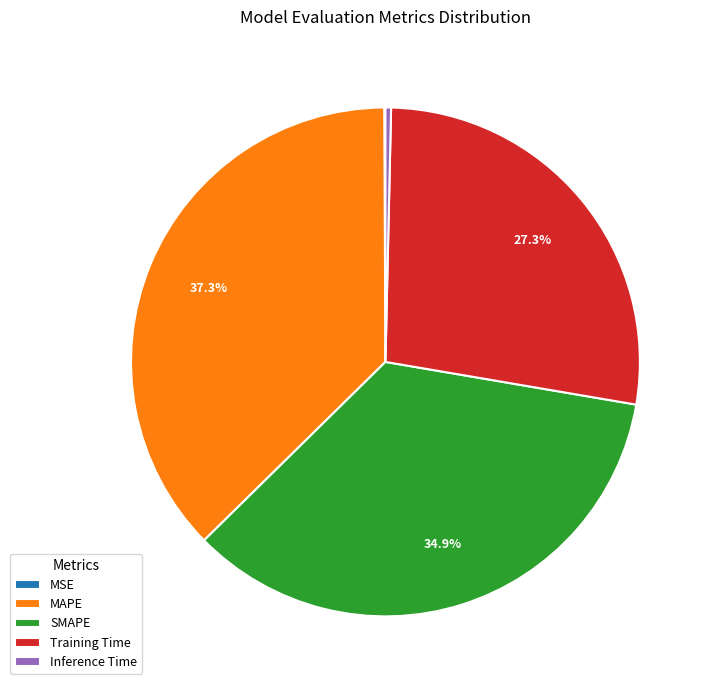

Which slice is the largest?

MAPE